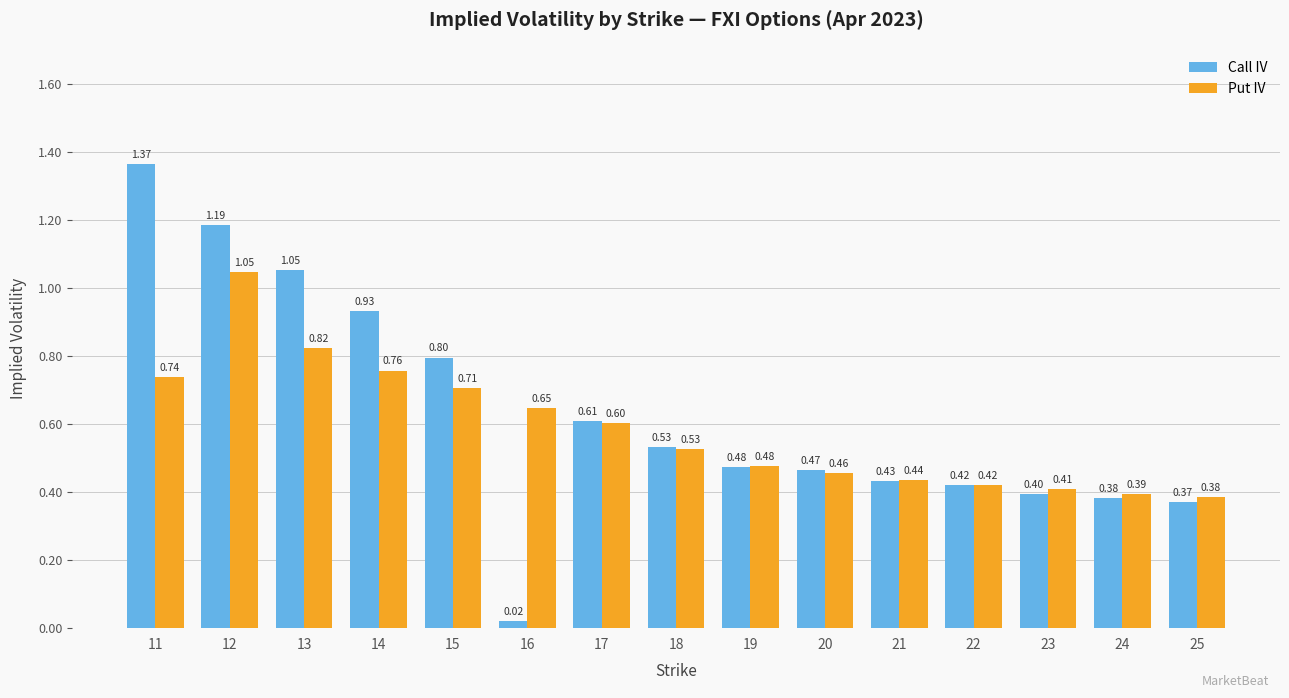

At which category is the sum across all series the highest?

12